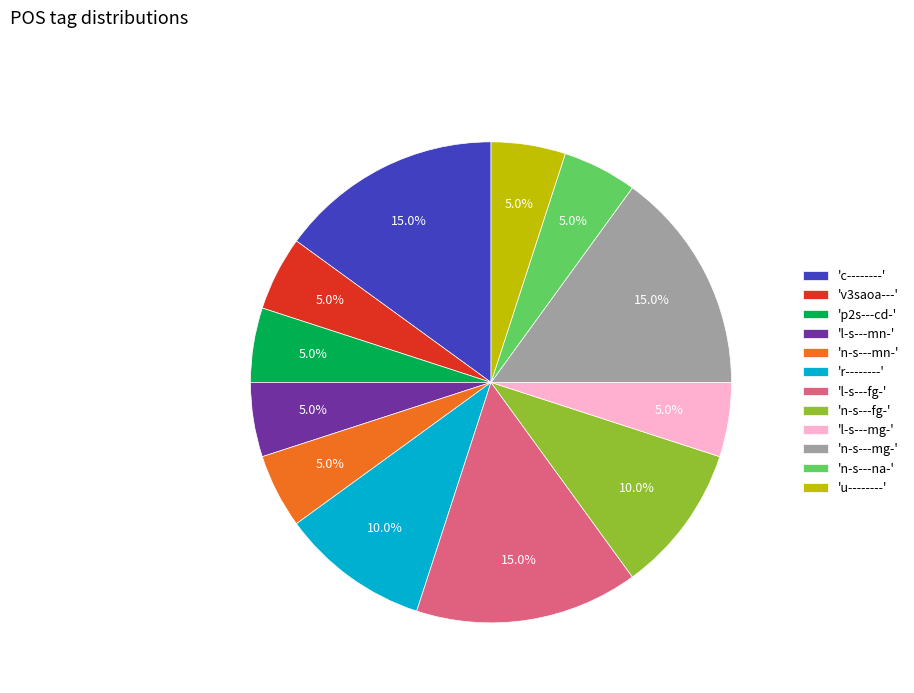

What is the ratio of the value at 'v3saoa---' to the value at 'n-s---fg-'?

0.5